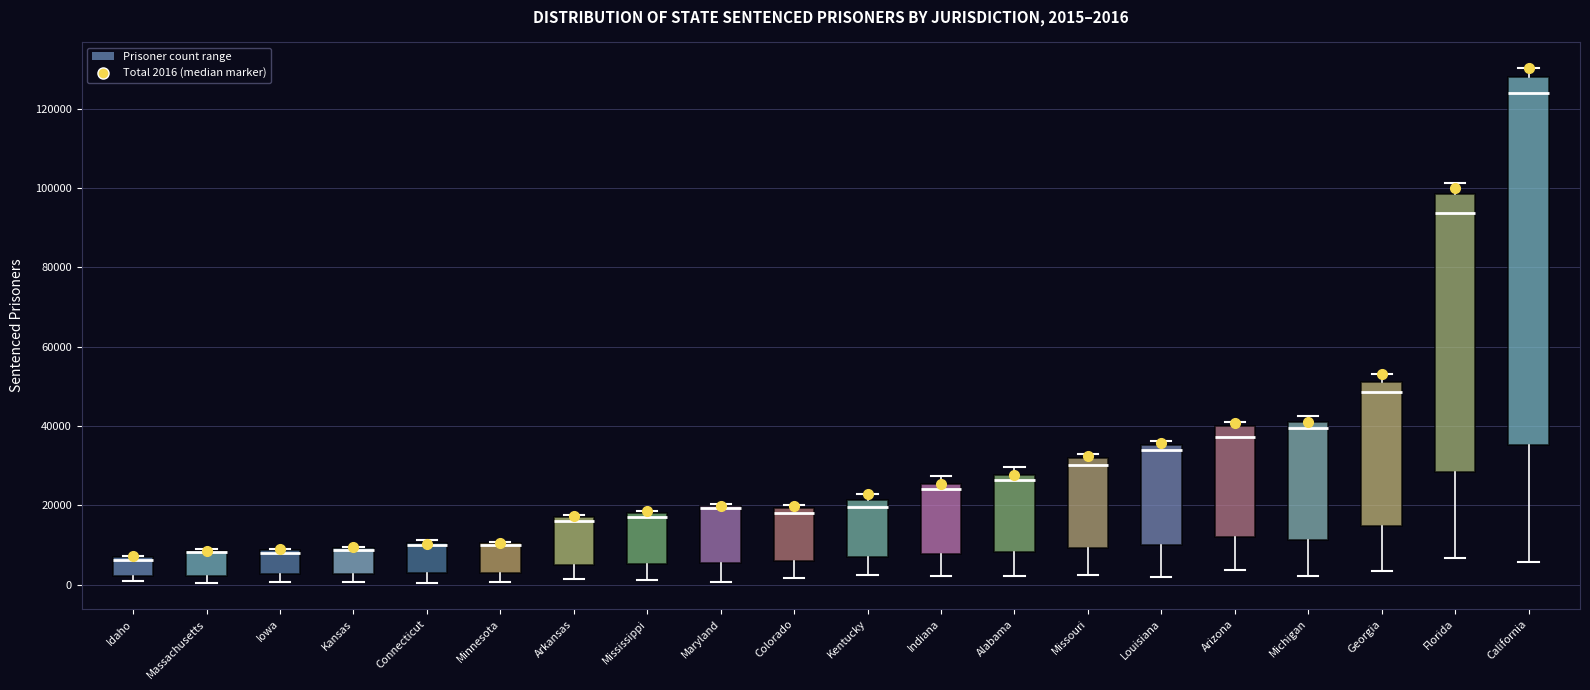

Which box is the tallest, from its lower edge to its upper edge?

California